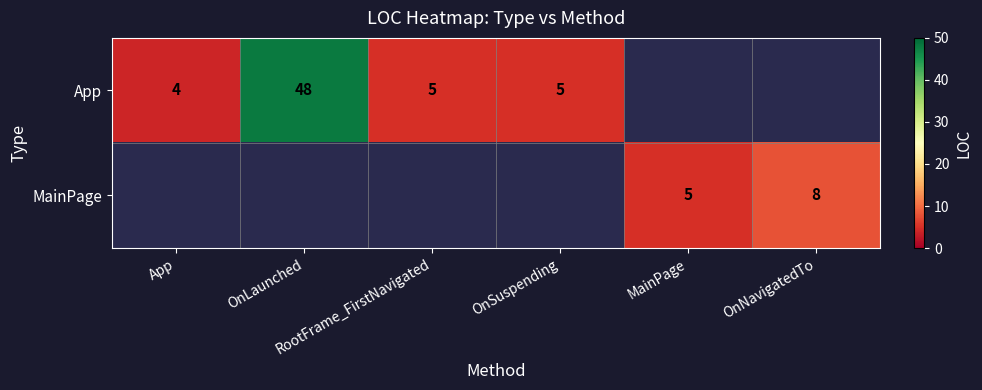

Read the MainPage value at OnNavigatedTo.

8